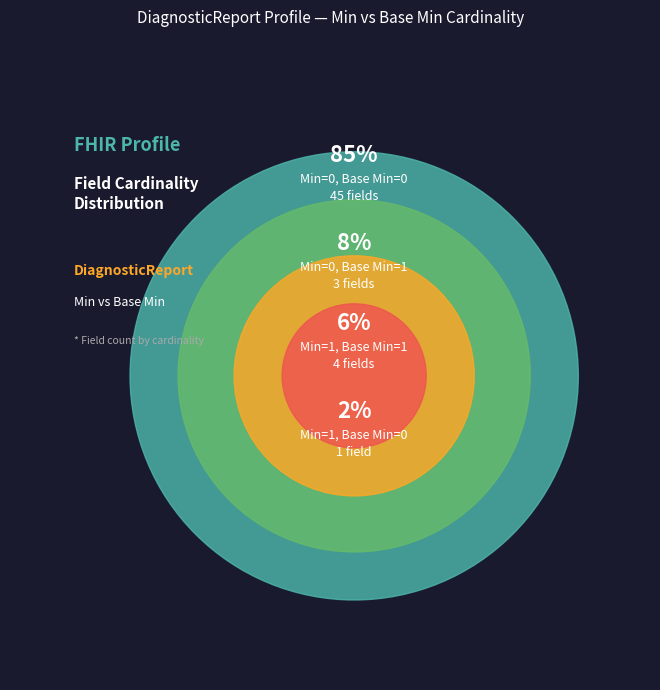

The 0 slice represents 8% of the pie. True or false?

False